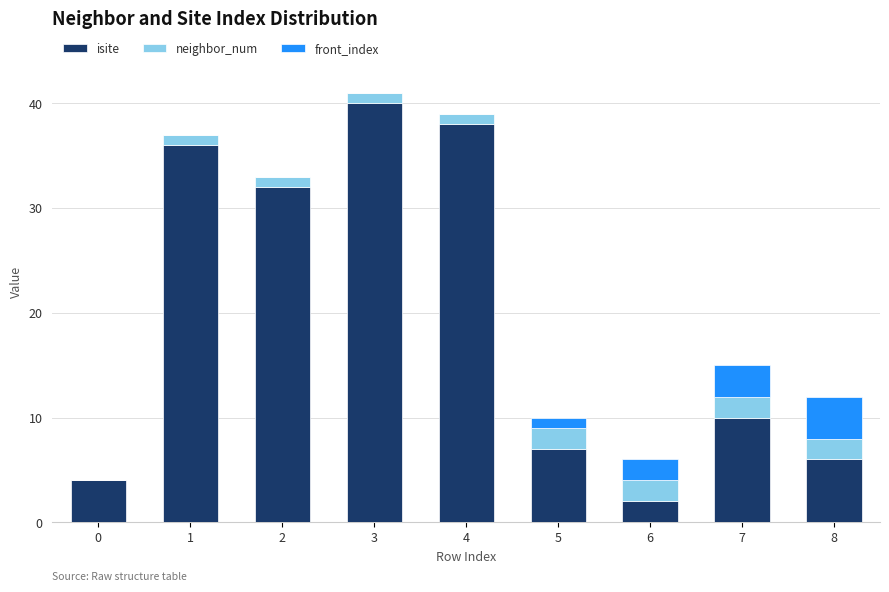

The value of isite at 0 is 7. True or false?

False